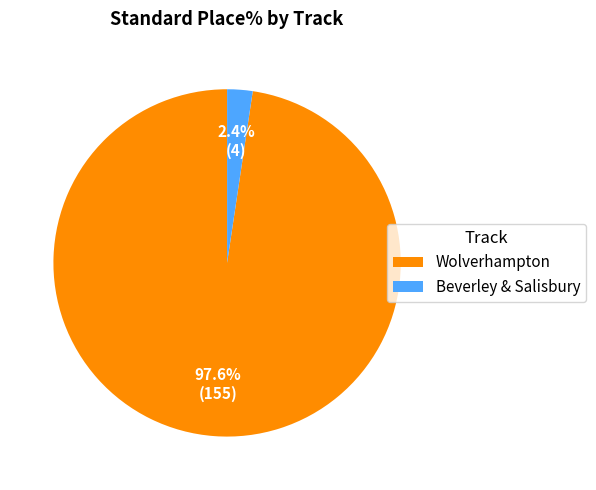

Which category has the biggest portion of the pie?

Wolverhampton